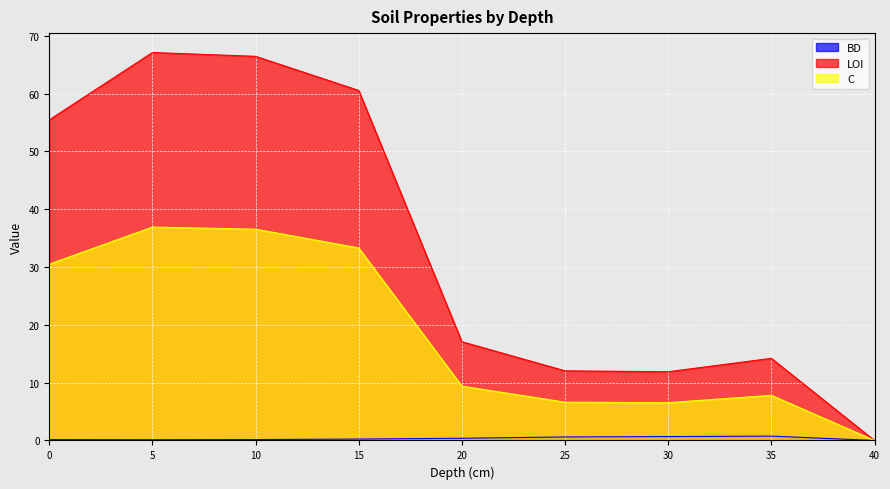

What value does the BD series have at 0?

0.1